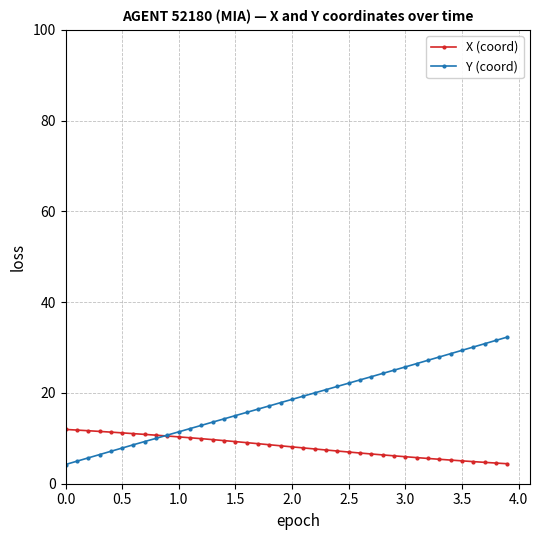

What is the value of the Y (coord) point at the 39th from the left?

31.6